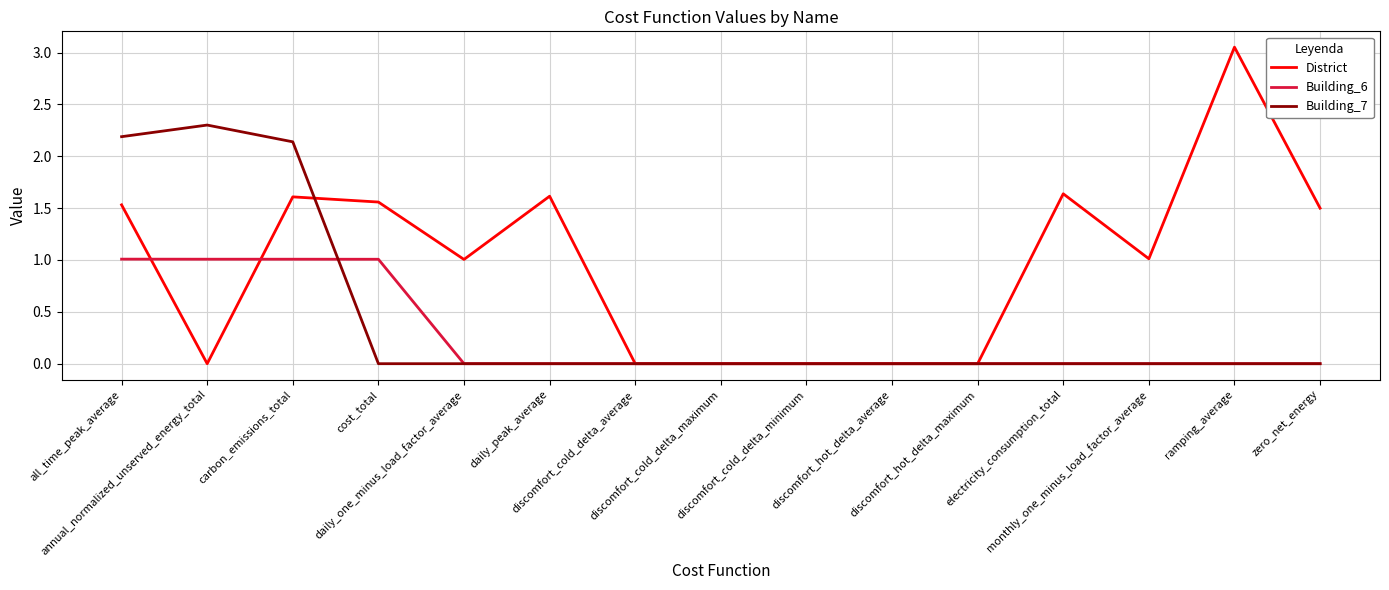

Which series ends up on top after the final intersection of District and Building_7?

District